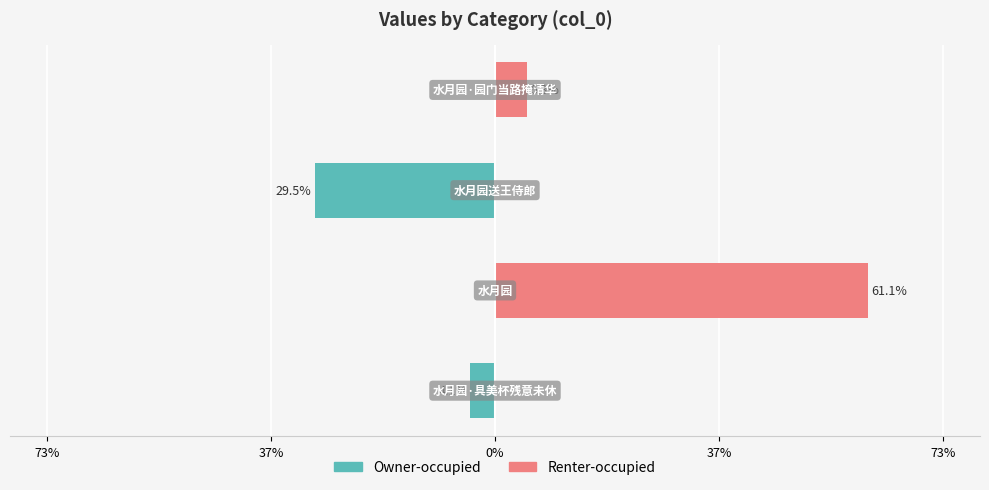

Reading left to right, extract all data points from this chart.

Owner-occupied: -4.1	0.0	-29.5	0.0
Renter-occupied: 0.0	61.1	0.0	5.3